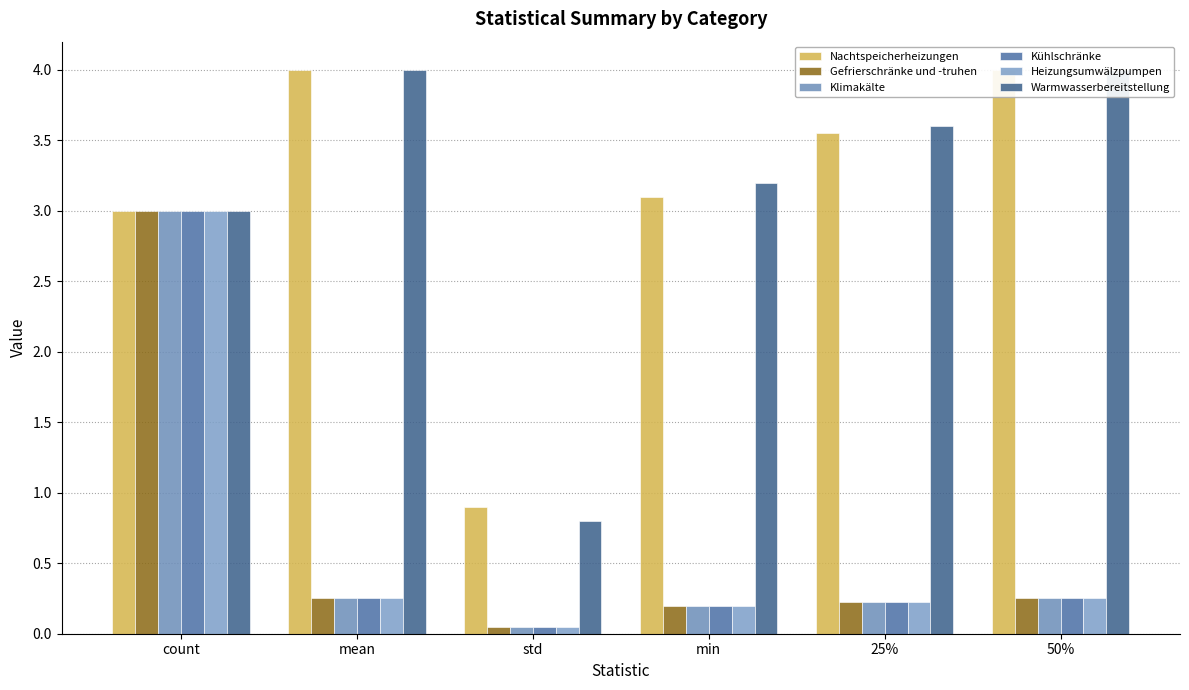

Which category has the highest value in the Gefrierschränke und -truhen series?

count